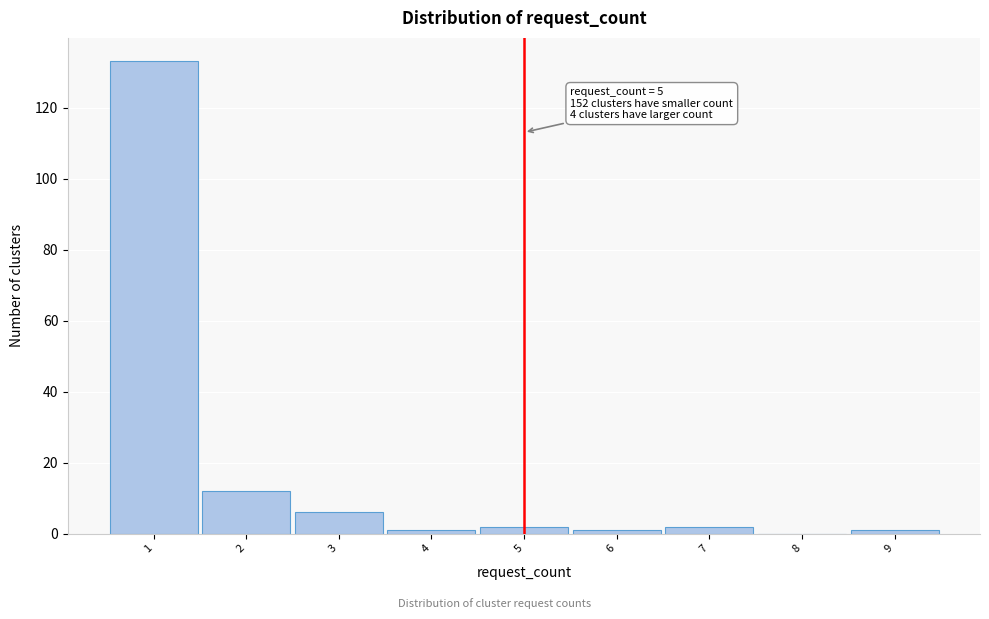

Over which range of the x-axis is the bar tallest?

0.5 to 1.5